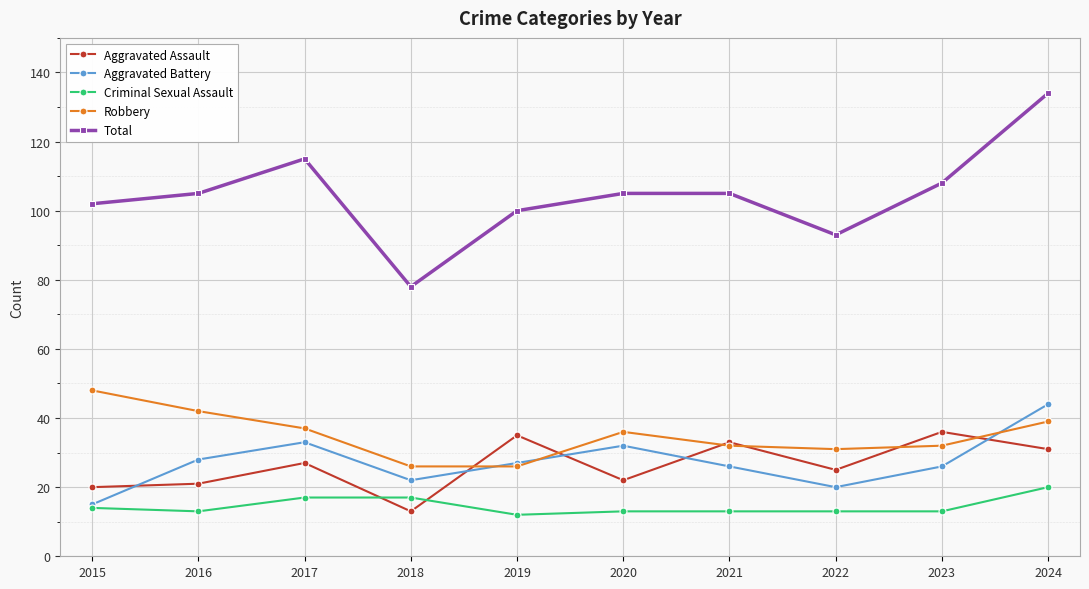

At how many categories does at least one series exceed 75?

10